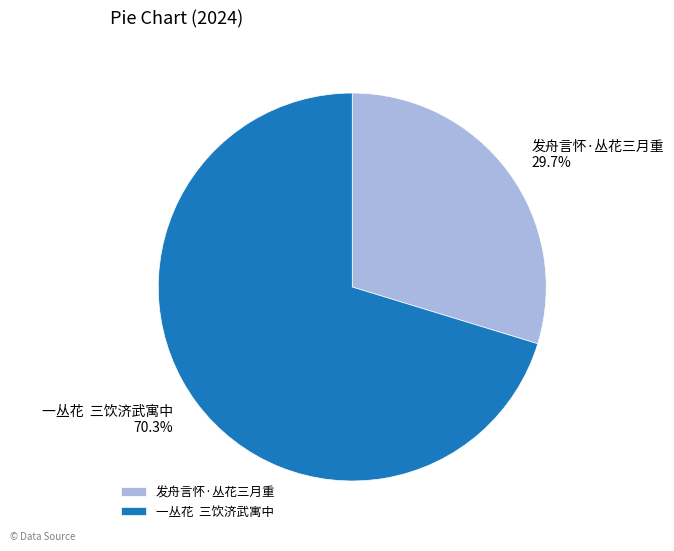

How many segments does this pie chart have?

2